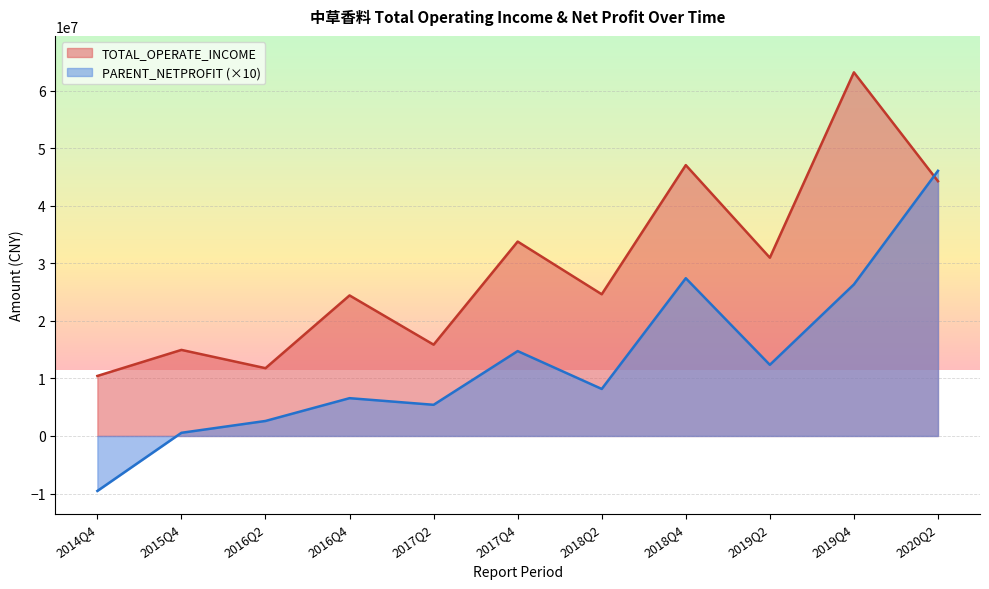

The value of PARENT_NETPROFIT at 2019Q4 is 43912981.6. True or false?

False